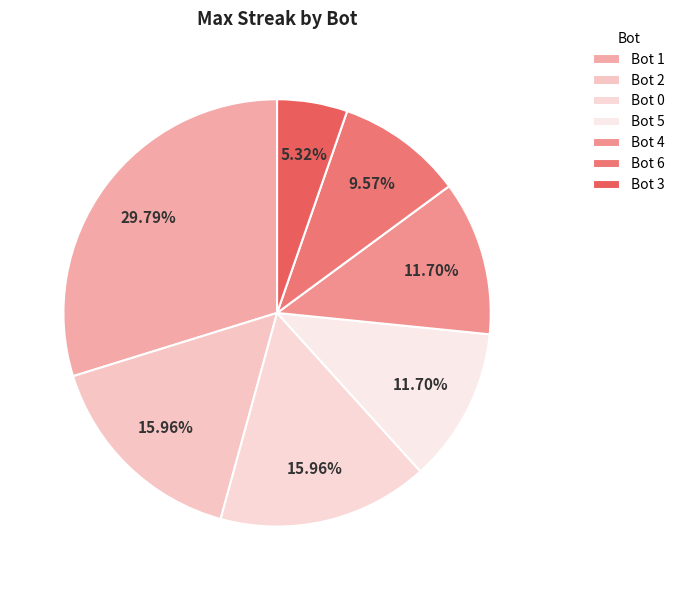

To the nearest percent, what portion does Bot 4 represent?

12%